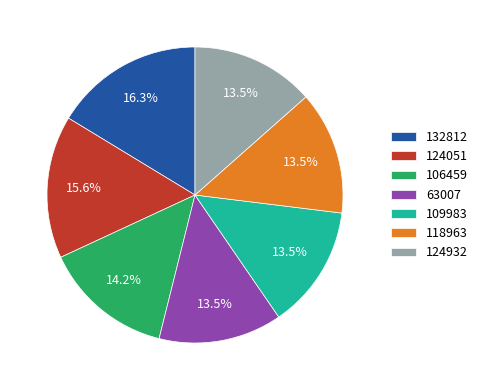

What percentage do 124932 and 124051 together represent?

29.1%